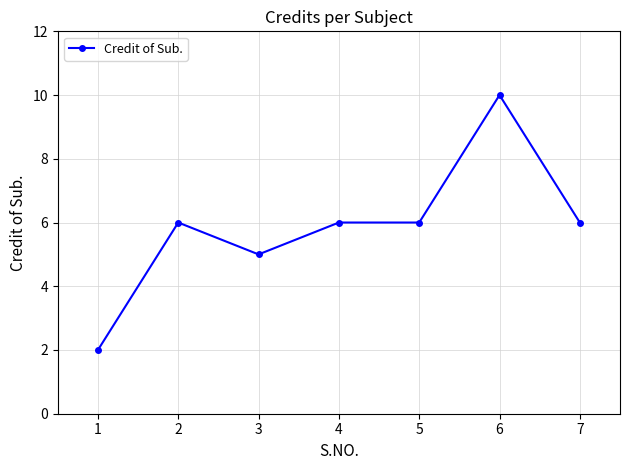

What is the change in value from 3 to 4?

+1